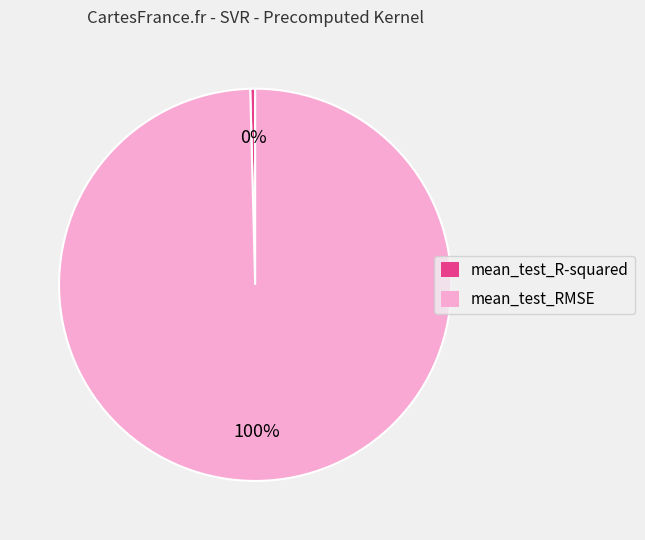

To the nearest percent, what is the average slice percentage?

50%